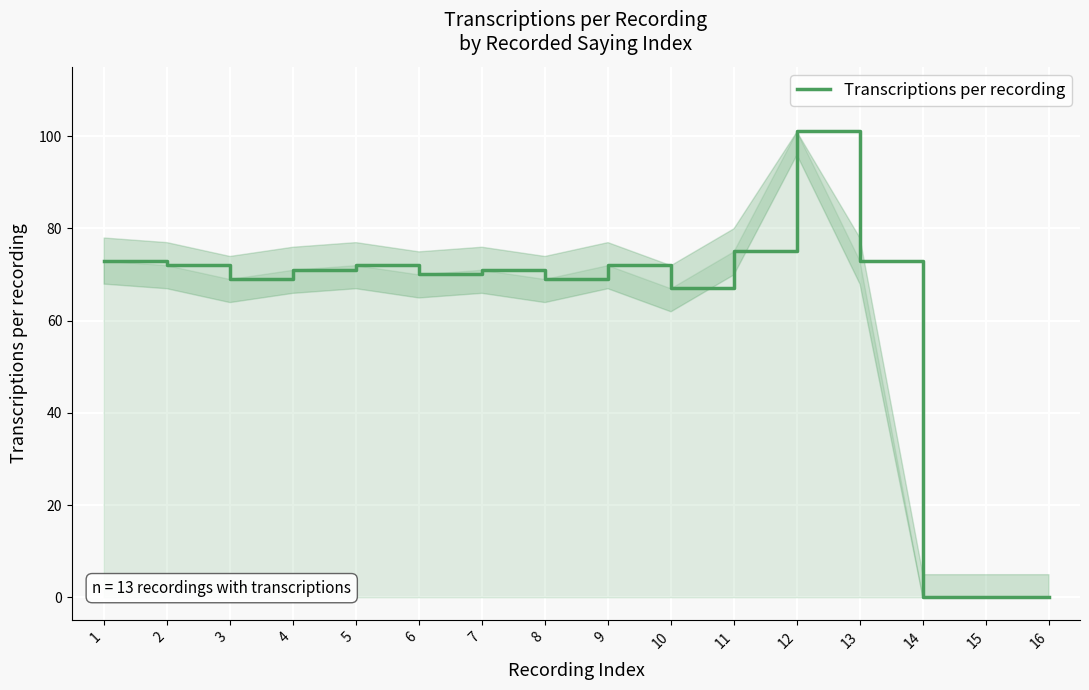

How many lines are shown in the chart?

1